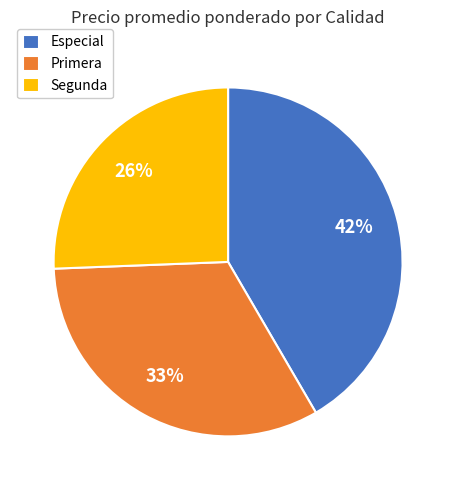

Is it true that Primera is 33% of the pie?

True